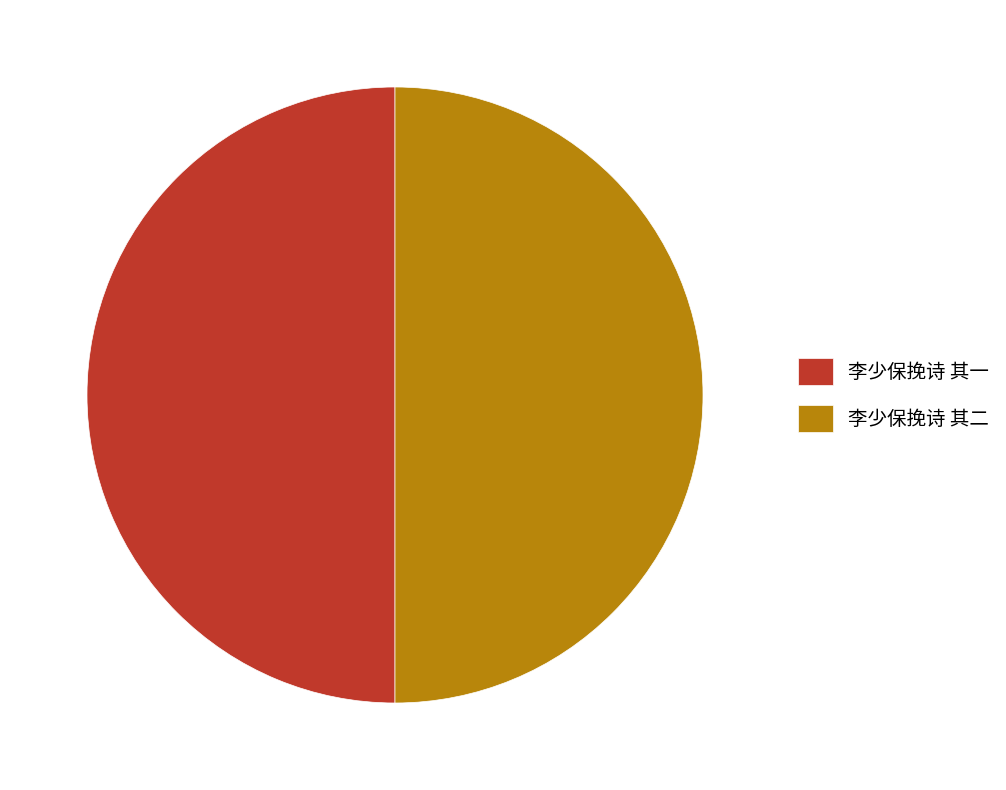

Approximately how many times larger is the value at 李少保挽诗 其二 compared to 李少保挽诗 其一?

1.0